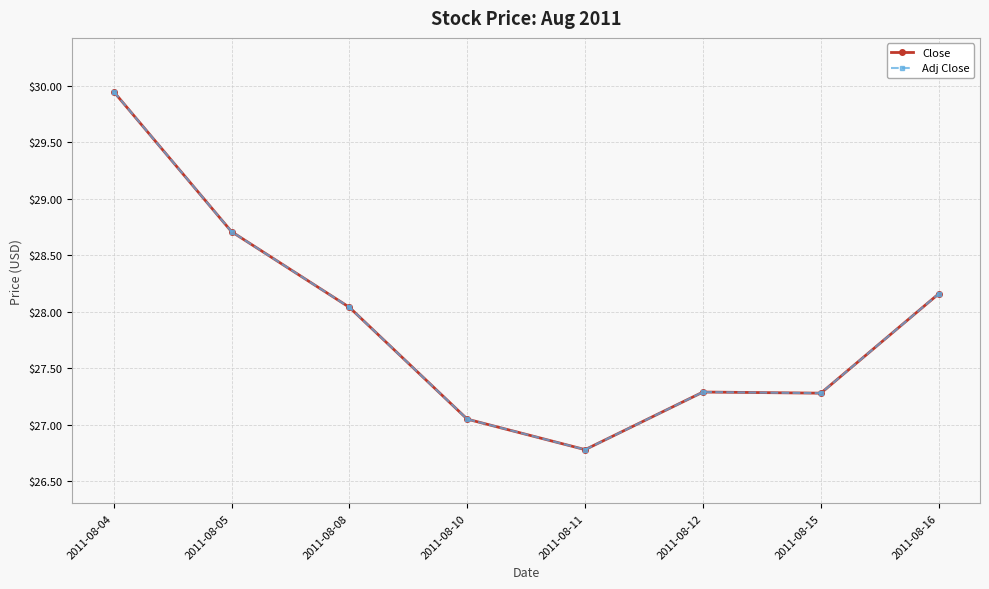

Rank the series by their maximum value, from lowest to highest.

Close, Adj Close